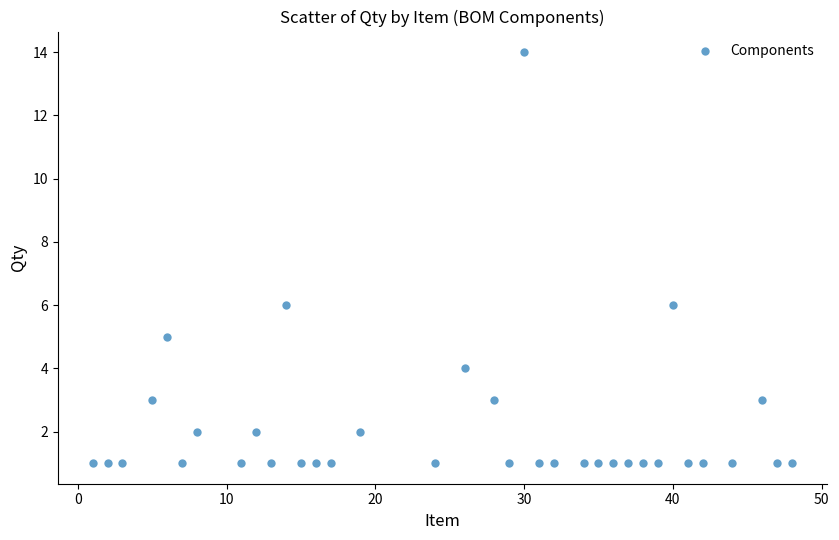

What is the range of X values (max minus min)?

47